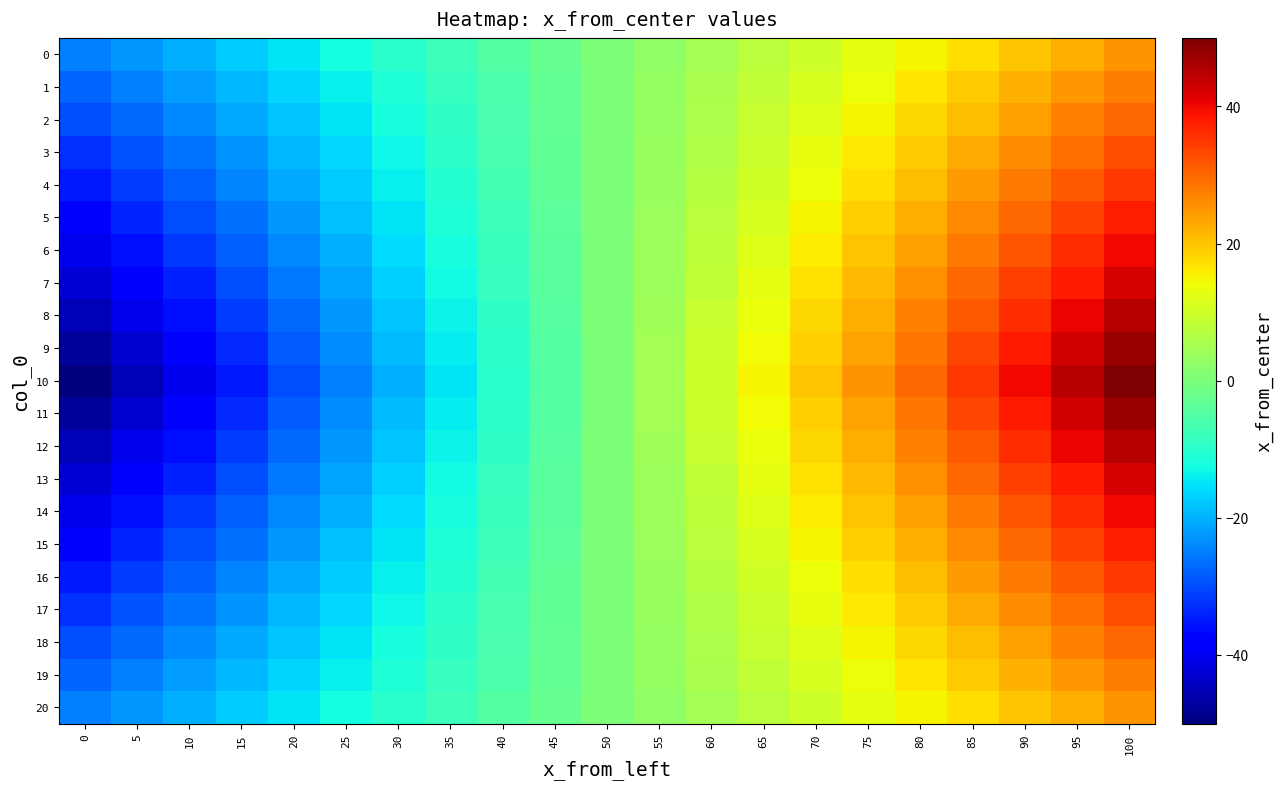

Reading left to right, extract all data points from this chart.

0: 0=-25.0	5=-22.5	10=-20.0	15=-17.5	20=-15.0	25=-12.5	30=-10.0	35=-7.5	40=-5.0	45=-2.5	50=0.0	55=2.5	60=5.0	65=7.5	70=10.0	75=12.5	80=15.0	85=17.5	90=20.0	95=22.5	100=25.0
1: 0=-27.5	5=-24.8	10=-22.0	15=-19.2	20=-16.5	25=-13.8	30=-11.0	35=-8.2	40=-5.5	45=-2.8	50=0.0	55=2.8	60=5.5	65=8.2	70=11.0	75=13.8	80=16.5	85=19.2	90=22.0	95=24.8	100=27.5
2: 0=-30.0	5=-27.0	10=-24.0	15=-21.0	20=-18.0	25=-15.0	30=-12.0	35=-9.0	40=-6.0	45=-3.0	50=0.0	55=3.0	60=6.0	65=9.0	70=12.0	75=15.0	80=18.0	85=21.0	90=24.0	95=27.0	100=30.0
3: 0=-32.5	5=-29.2	10=-26.0	15=-22.8	20=-19.5	25=-16.2	30=-13.0	35=-9.8	40=-6.5	45=-3.2	50=0.0	55=3.2	60=6.5	65=9.8	70=13.0	75=16.2	80=19.5	85=22.8	90=26.0	95=29.2	100=32.5
4: 0=-35.0	5=-31.5	10=-28.0	15=-24.5	20=-21.0	25=-17.5	30=-14.0	35=-10.5	40=-7.0	45=-3.5	50=0.0	55=3.5	60=7.0	65=10.5	70=14.0	75=17.5	80=21.0	85=24.5	90=28.0	95=31.5	100=35.0
5: 0=-37.5	5=-33.8	10=-30.0	15=-26.2	20=-22.5	25=-18.8	30=-15.0	35=-11.2	40=-7.5	45=-3.8	50=0.0	55=3.8	60=7.5	65=11.2	70=15.0	75=18.8	80=22.5	85=26.2	90=30.0	95=33.8	100=37.5
6: 0=-40.0	5=-36.0	10=-32.0	15=-28.0	20=-24.0	25=-20.0	30=-16.0	35=-12.0	40=-8.0	45=-4.0	50=0.0	55=4.0	60=8.0	65=12.0	70=16.0	75=20.0	80=24.0	85=28.0	90=32.0	95=36.0	100=40.0
7: 0=-42.5	5=-38.2	10=-34.0	15=-29.8	20=-25.5	25=-21.2	30=-17.0	35=-12.8	40=-8.5	45=-4.2	50=0.0	55=4.2	60=8.5	65=12.8	70=17.0	75=21.2	80=25.5	85=29.8	90=34.0	95=38.2	100=42.5
8: 0=-45.0	5=-40.5	10=-36.0	15=-31.5	20=-27.0	25=-22.5	30=-18.0	35=-13.5	40=-9.0	45=-4.5	50=0.0	55=4.5	60=9.0	65=13.5	70=18.0	75=22.5	80=27.0	85=31.5	90=36.0	95=40.5	100=45.0
9: 0=-47.5	5=-42.8	10=-38.0	15=-33.2	20=-28.5	25=-23.8	30=-19.0	35=-14.2	40=-9.5	45=-4.8	50=0.0	55=4.8	60=9.5	65=14.2	70=19.0	75=23.8	80=28.5	85=33.2	90=38.0	95=42.8	100=47.5
10: 0=-50.0	5=-45.0	10=-40.0	15=-35.0	20=-30.0	25=-25.0	30=-20.0	35=-15.0	40=-10.0	45=-5.0	50=0.0	55=5.0	60=10.0	65=15.0	70=20.0	75=25.0	80=30.0	85=35.0	90=40.0	95=45.0	100=50.0
11: 0=-47.5	5=-42.8	10=-38.0	15=-33.2	20=-28.5	25=-23.8	30=-19.0	35=-14.2	40=-9.5	45=-4.8	50=0.0	55=4.8	60=9.5	65=14.2	70=19.0	75=23.8	80=28.5	85=33.2	90=38.0	95=42.8	100=47.5
12: 0=-45.0	5=-40.5	10=-36.0	15=-31.5	20=-27.0	25=-22.5	30=-18.0	35=-13.5	40=-9.0	45=-4.5	50=0.0	55=4.5	60=9.0	65=13.5	70=18.0	75=22.5	80=27.0	85=31.5	90=36.0	95=40.5	100=45.0
13: 0=-42.5	5=-38.2	10=-34.0	15=-29.8	20=-25.5	25=-21.2	30=-17.0	35=-12.8	40=-8.5	45=-4.2	50=0.0	55=4.2	60=8.5	65=12.8	70=17.0	75=21.2	80=25.5	85=29.8	90=34.0	95=38.2	100=42.5
14: 0=-40.0	5=-36.0	10=-32.0	15=-28.0	20=-24.0	25=-20.0	30=-16.0	35=-12.0	40=-8.0	45=-4.0	50=0.0	55=4.0	60=8.0	65=12.0	70=16.0	75=20.0	80=24.0	85=28.0	90=32.0	95=36.0	100=40.0
15: 0=-37.5	5=-33.8	10=-30.0	15=-26.2	20=-22.5	25=-18.8	30=-15.0	35=-11.2	40=-7.5	45=-3.8	50=0.0	55=3.8	60=7.5	65=11.2	70=15.0	75=18.8	80=22.5	85=26.2	90=30.0	95=33.8	100=37.5
16: 0=-35.0	5=-31.5	10=-28.0	15=-24.5	20=-21.0	25=-17.5	30=-14.0	35=-10.5	40=-7.0	45=-3.5	50=0.0	55=3.5	60=7.0	65=10.5	70=14.0	75=17.5	80=21.0	85=24.5	90=28.0	95=31.5	100=35.0
17: 0=-32.5	5=-29.2	10=-26.0	15=-22.8	20=-19.5	25=-16.2	30=-13.0	35=-9.8	40=-6.5	45=-3.2	50=0.0	55=3.2	60=6.5	65=9.8	70=13.0	75=16.2	80=19.5	85=22.8	90=26.0	95=29.2	100=32.5
18: 0=-30.0	5=-27.0	10=-24.0	15=-21.0	20=-18.0	25=-15.0	30=-12.0	35=-9.0	40=-6.0	45=-3.0	50=0.0	55=3.0	60=6.0	65=9.0	70=12.0	75=15.0	80=18.0	85=21.0	90=24.0	95=27.0	100=30.0
19: 0=-27.5	5=-24.8	10=-22.0	15=-19.2	20=-16.5	25=-13.8	30=-11.0	35=-8.2	40=-5.5	45=-2.8	50=0.0	55=2.8	60=5.5	65=8.2	70=11.0	75=13.8	80=16.5	85=19.2	90=22.0	95=24.8	100=27.5
20: 0=-25.0	5=-22.5	10=-20.0	15=-17.5	20=-15.0	25=-12.5	30=-10.0	35=-7.5	40=-5.0	45=-2.5	50=0.0	55=2.5	60=5.0	65=7.5	70=10.0	75=12.5	80=15.0	85=17.5	90=20.0	95=22.5	100=25.0